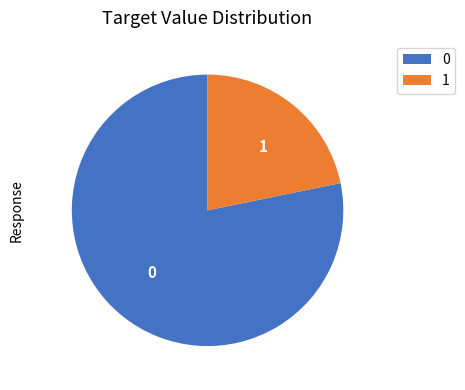

Do 0 and 1 together represent more than half of the pie?

Yes